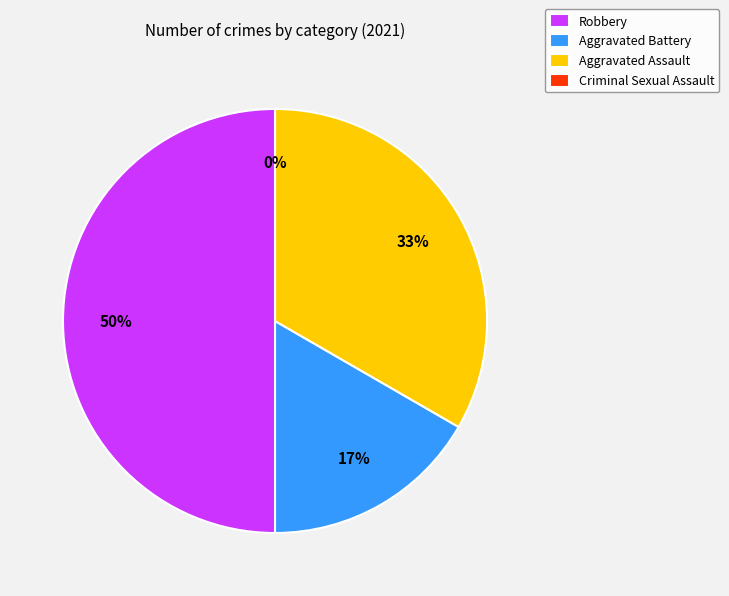

Is Total the majority of the pie?

No